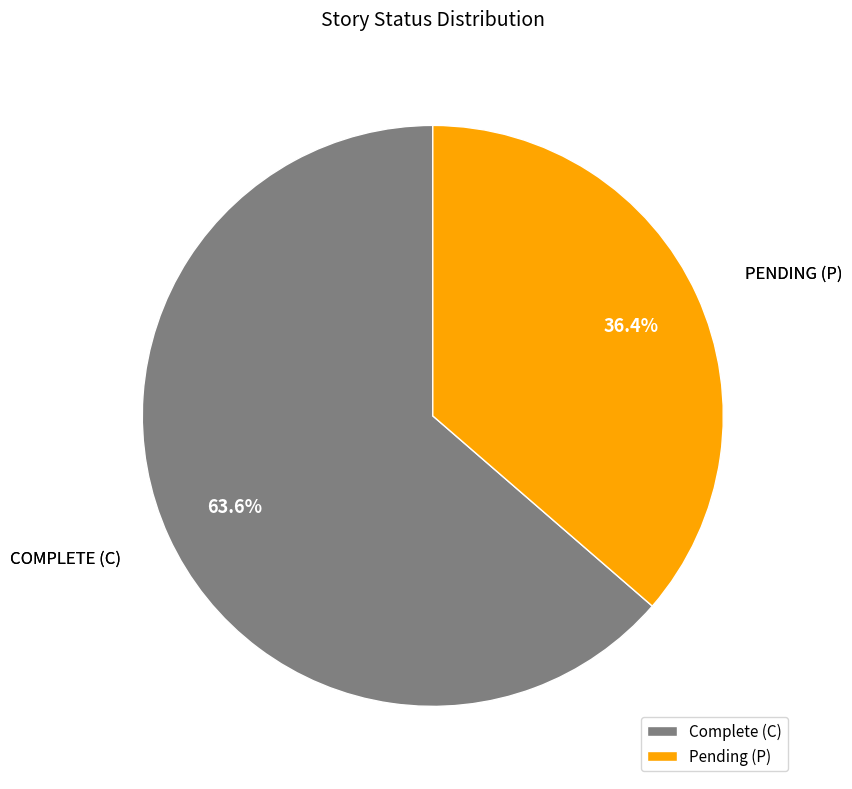

What is the smallest slice in the pie chart?

Pending (P)